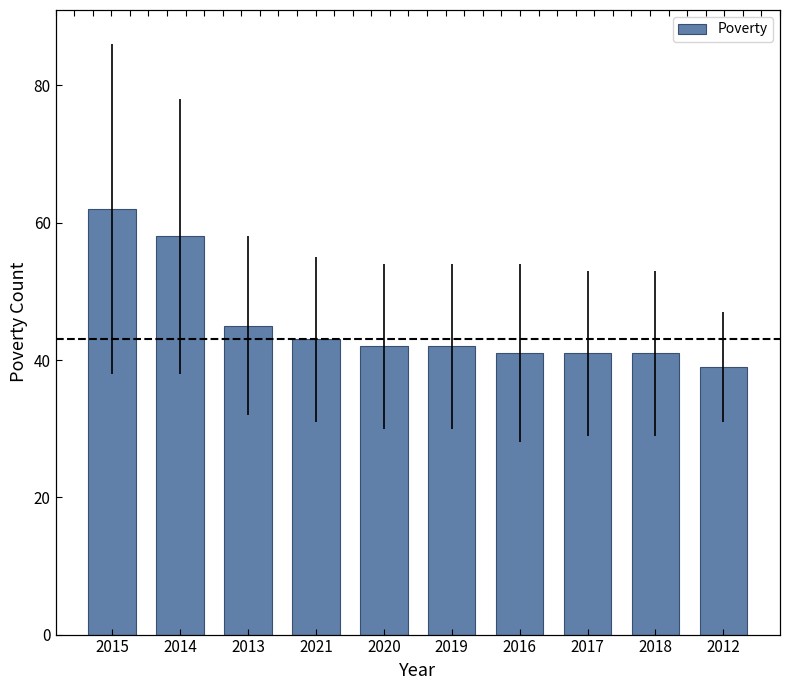

How many data points does each series have?

10